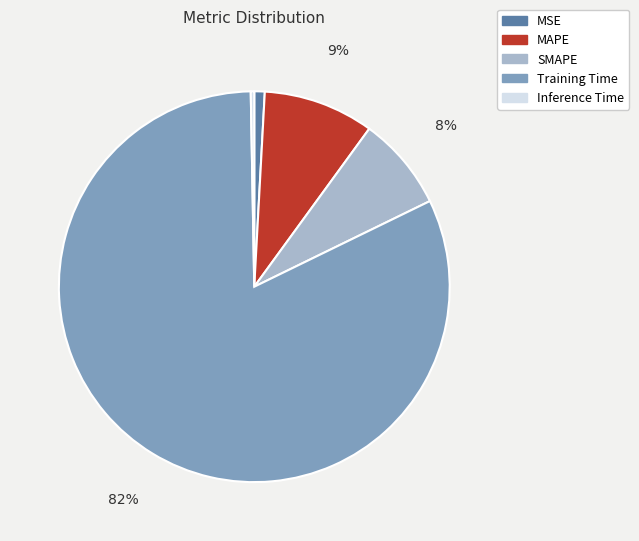

Combined, do SMAPE and MSE account for over 50%?

No